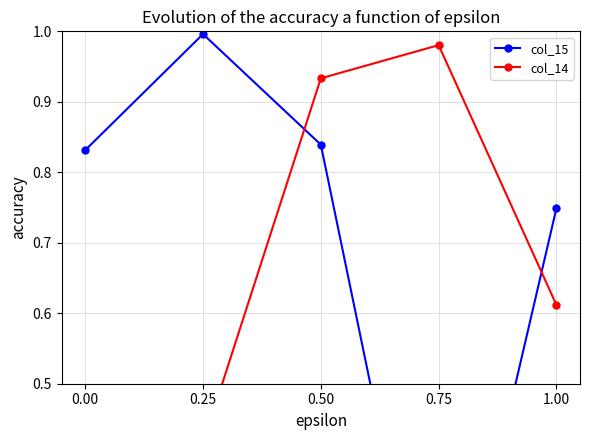

Reading left to right, list all the values displayed in this chart.

col_15: 0.00=0.8	0.25=1.0	0.50=0.8	0.75=0.0	1.00=0.7
col_14: 0.00=0.0	0.25=0.4	0.50=0.9	0.75=1.0	1.00=0.6